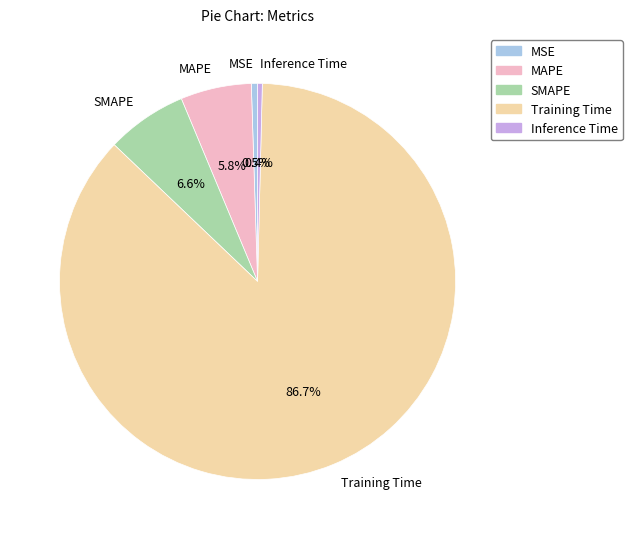

Which has a higher value, MSE or MAPE?

MAPE